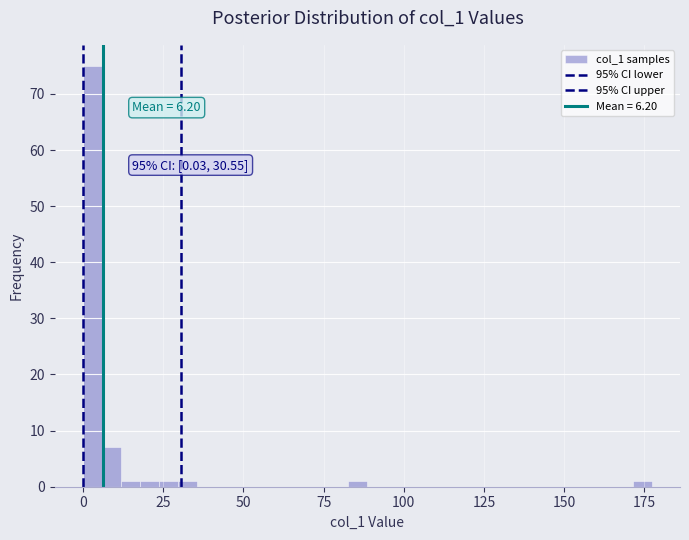

Read against the x-axis, roughly where is the centre of the tallest bar?

5